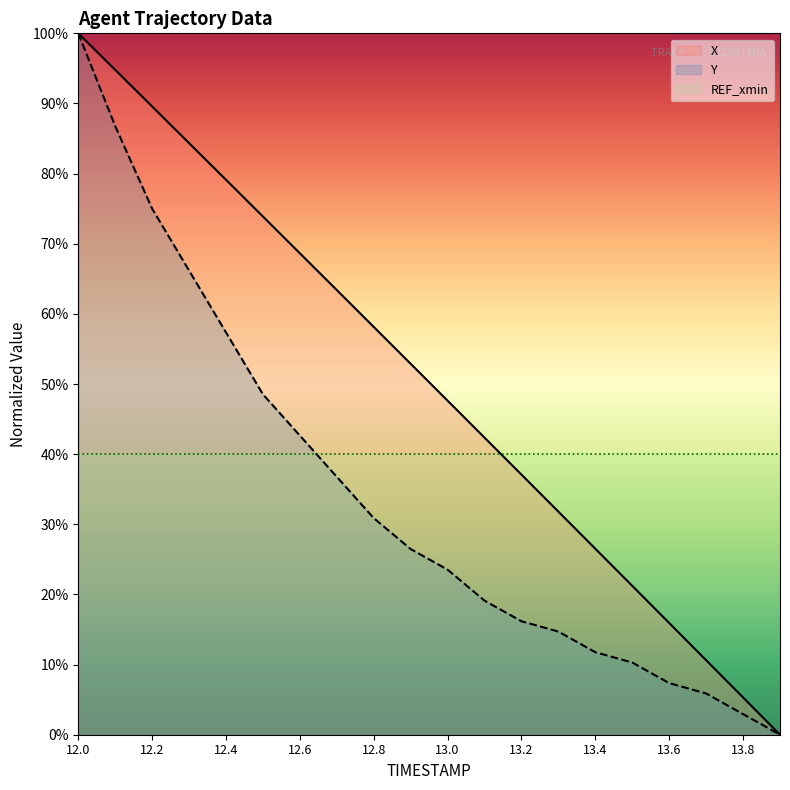

What is the spread (max minus min) of values at 13.6?

32.6